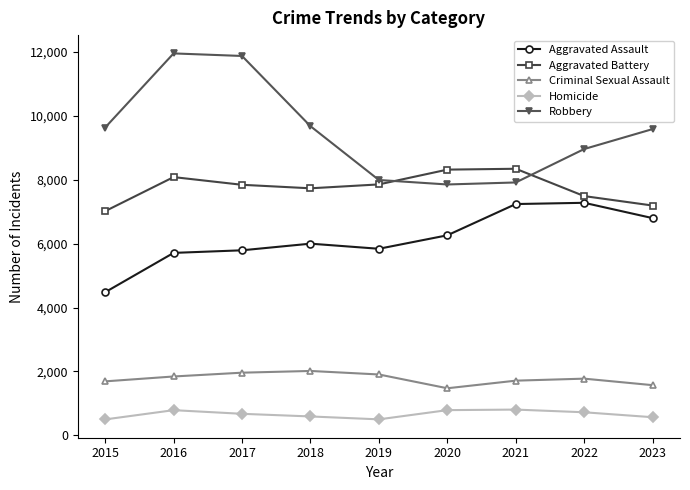

What is the highest value of the Aggravated Assault series?

7281